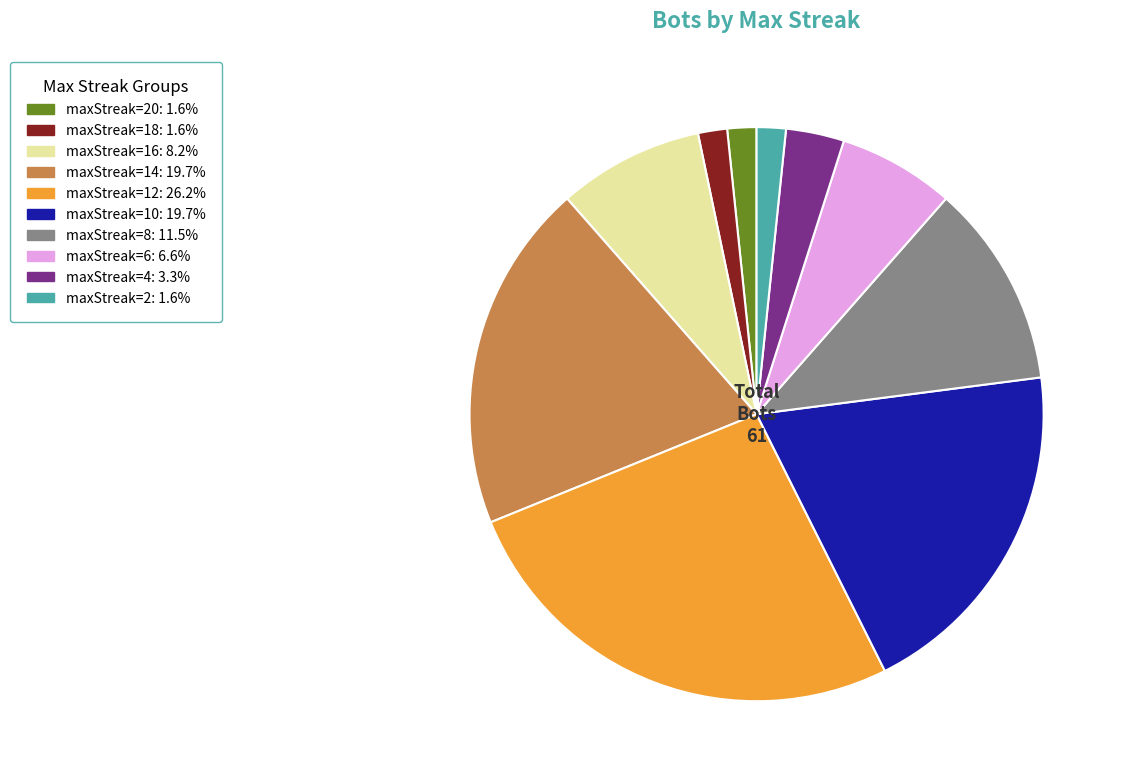

Is there any slice that represents more than half of the pie?

No